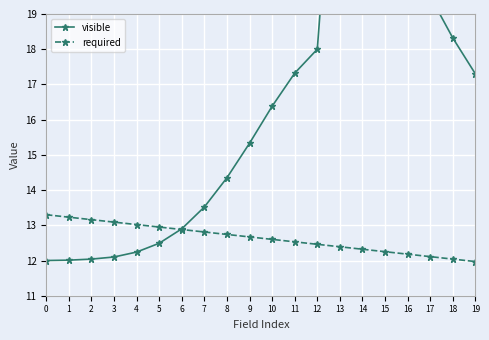

Which series has the largest total across all categories?

visible